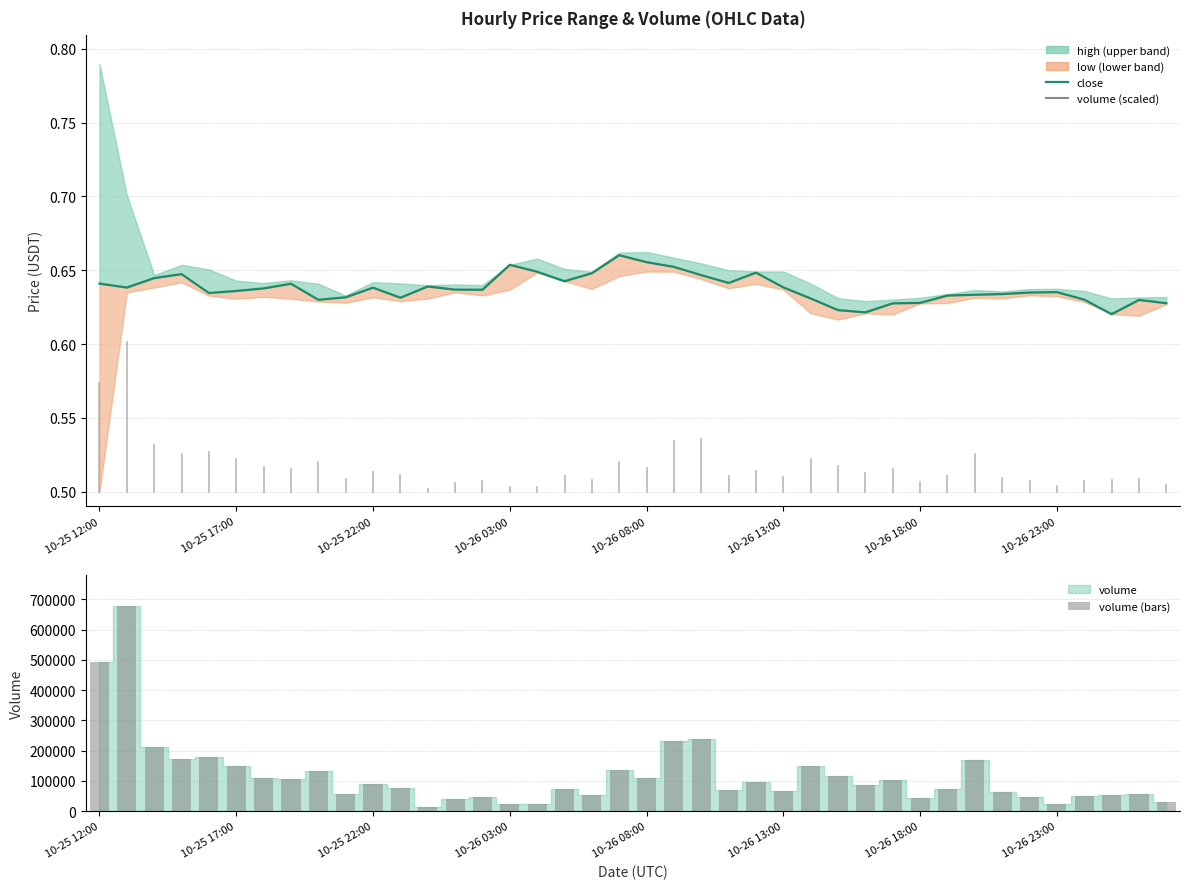

What is the spread (max minus min) of values at 10-26 18:00?

42497.9